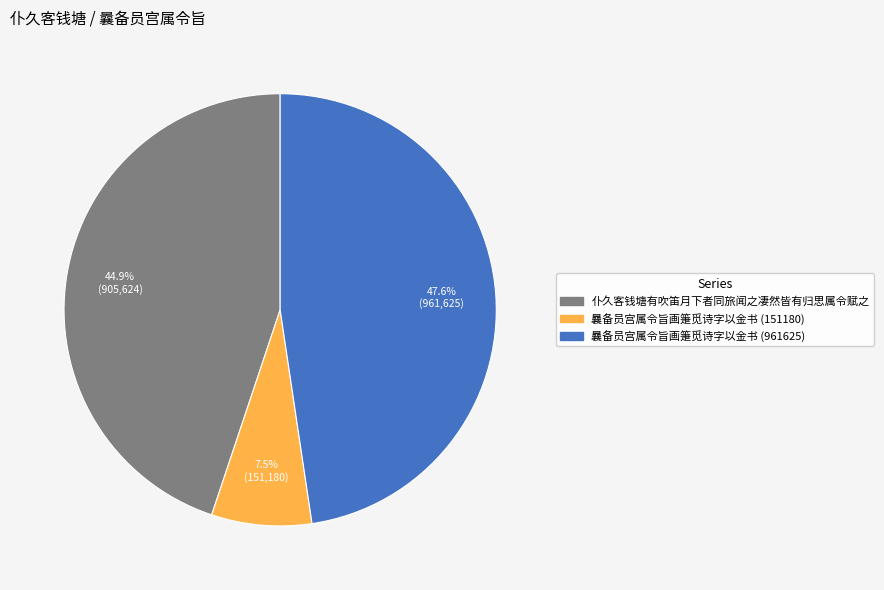

Rank the categories by value from lowest to highest.

曩备员宫属令旨画箑觅诗字以金书 (151180), 仆久客钱塘有吹笛月下者同旅闻之凄然皆有归思属令赋之, 曩备员宫属令旨画箑觅诗字以金书 (961625)